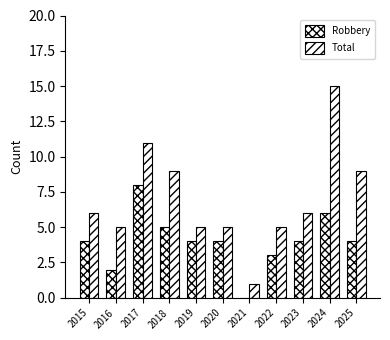

How many data points does each series have?

11